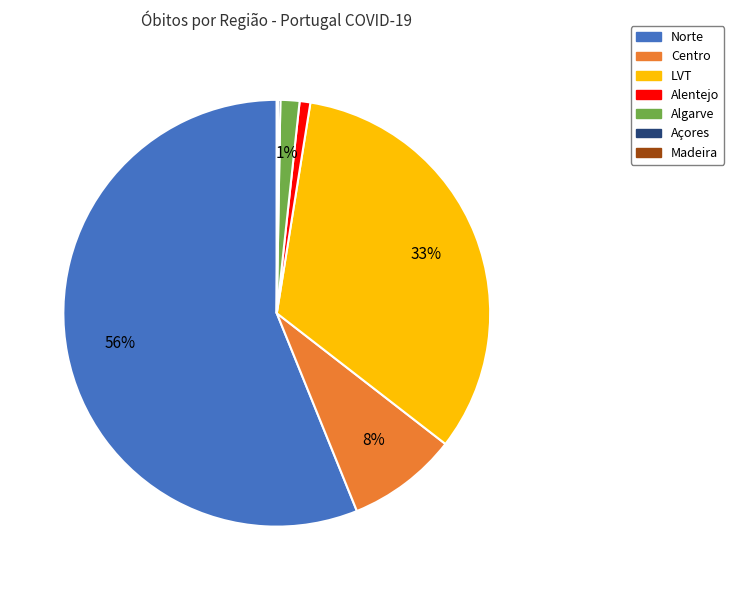

To the nearest percent, what is the combined percentage of Algarve and Norte?

58%